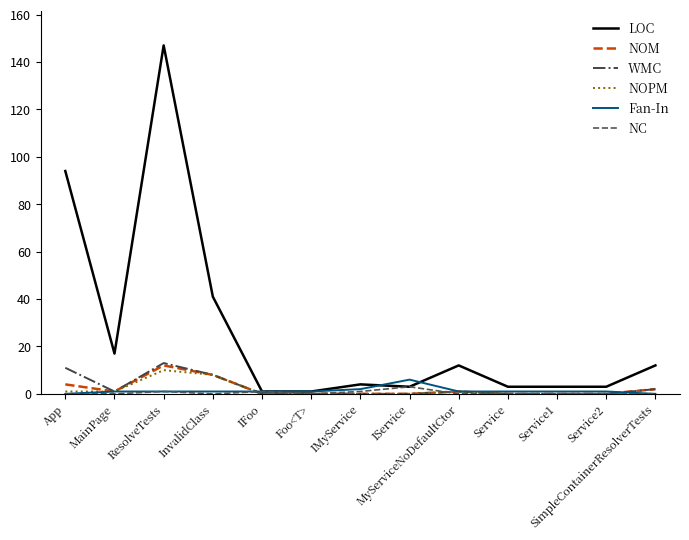

What position from the left is Service1?

11